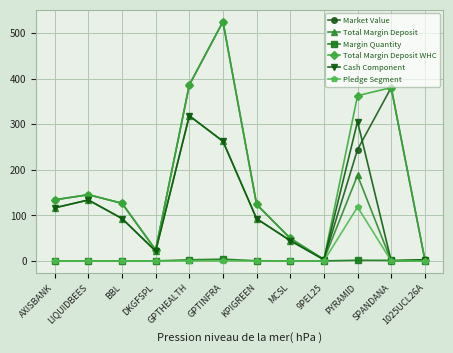

What is the label of the 3rd point from the left?

BBL